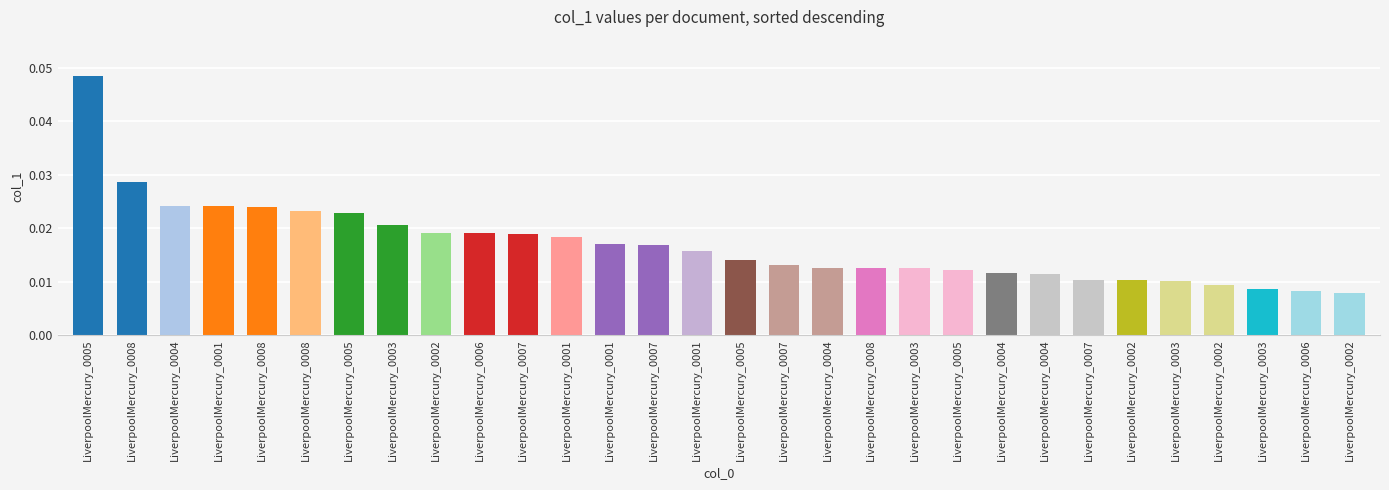

At which label is the value closest to 0?

LiverpoolMercury_0002